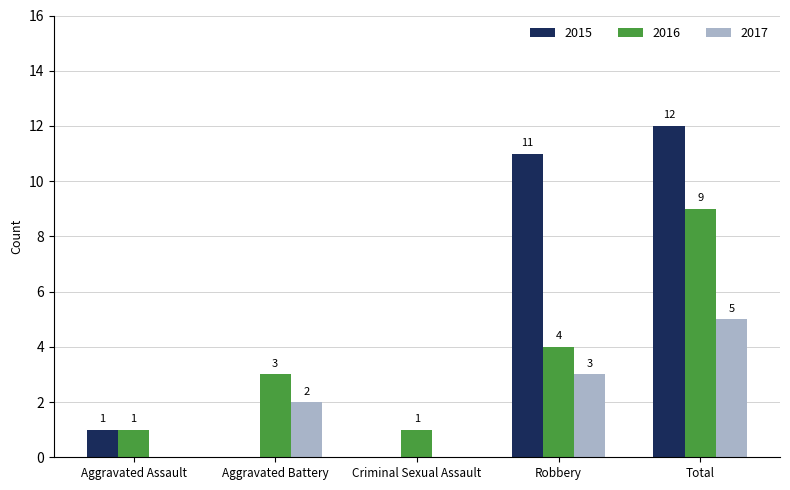

Is it true that 2017 equals 5 at Total?

True